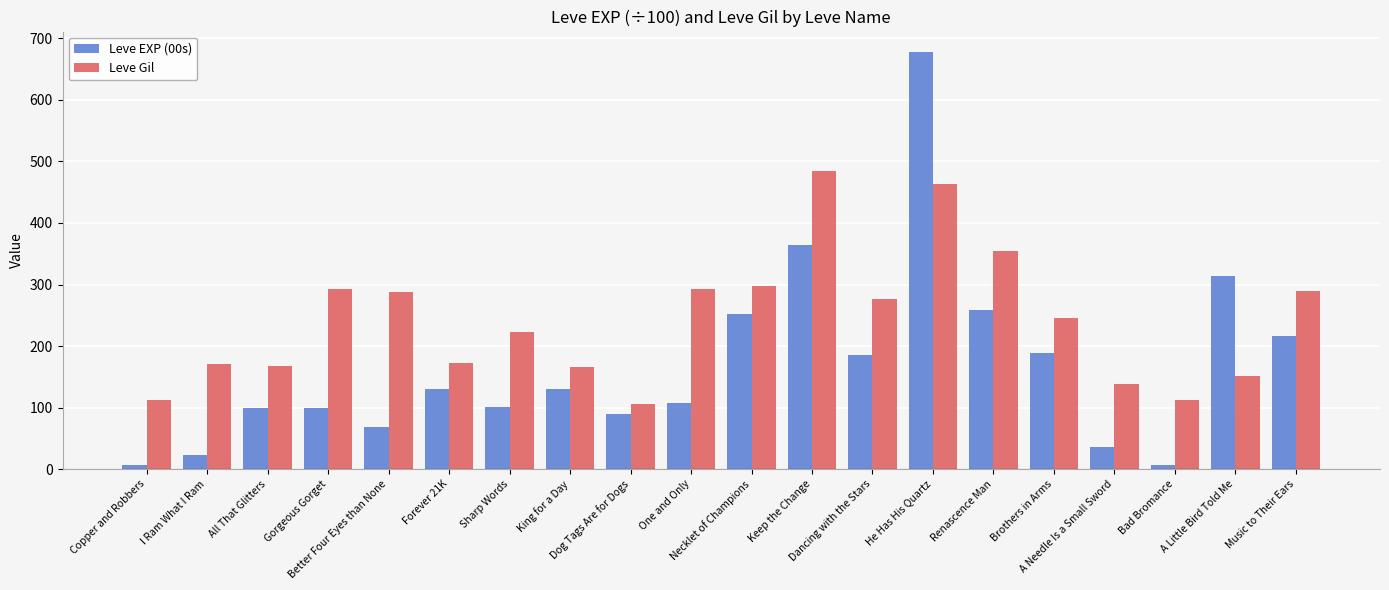

Count the number of data series in this chart.

2